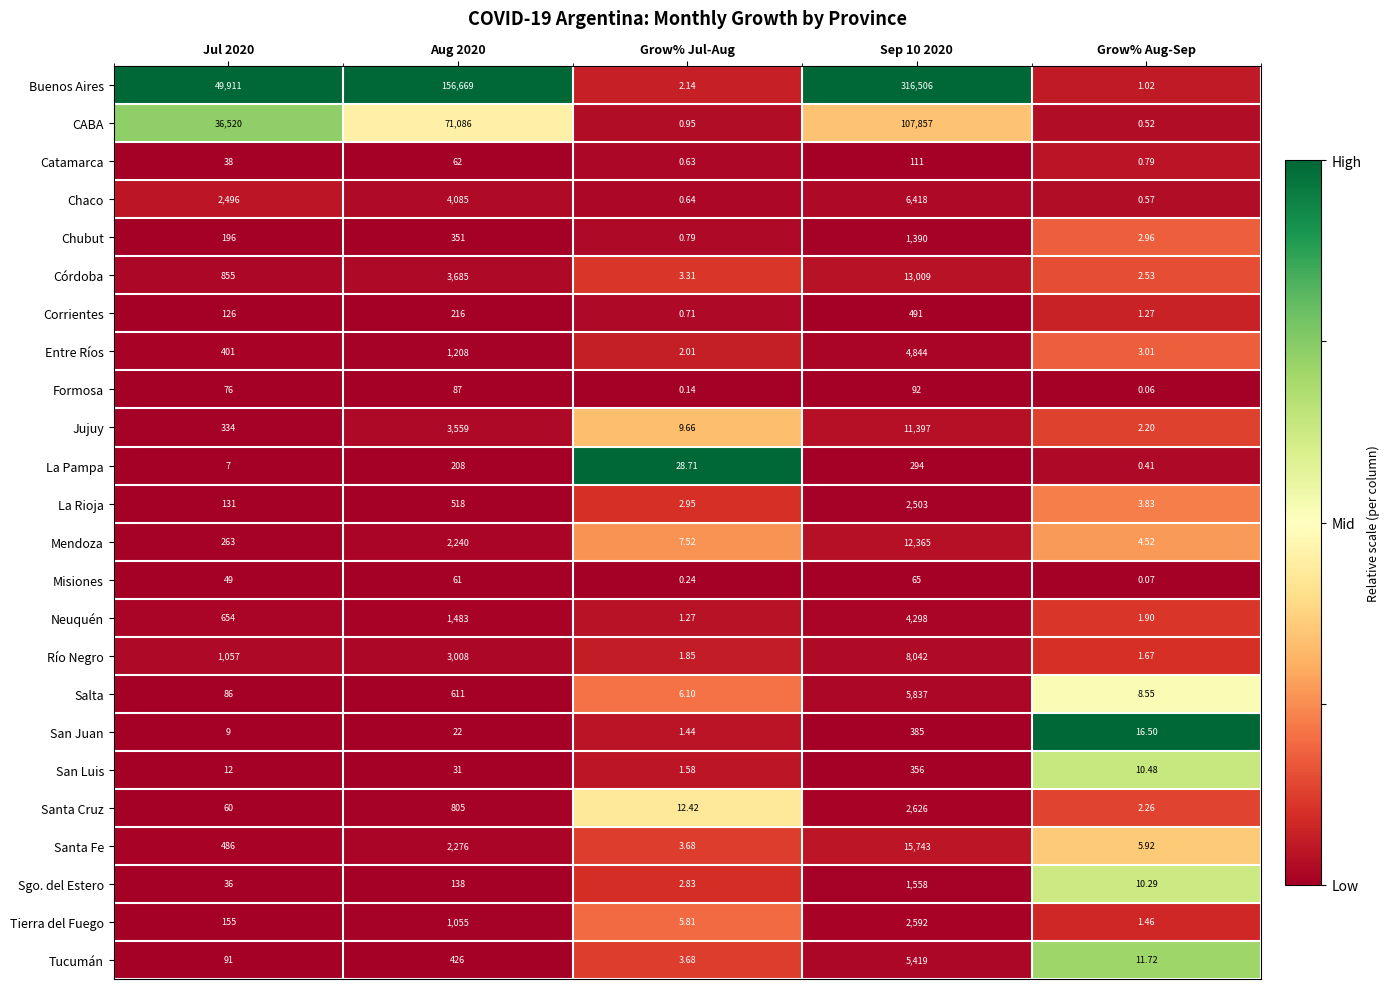

Rank the series by their maximum value, from lowest to highest.

Misiones, Formosa, Catamarca, La Pampa, San Luis, San Juan, Corrientes, Chubut, Sgo. del Estero, La Rioja, Tierra del Fuego, Santa Cruz, Neuquén, Entre Ríos, Tucumán, Salta, Chaco, Río Negro, Jujuy, Mendoza, Córdoba, Santa Fe, CABA, Buenos Aires